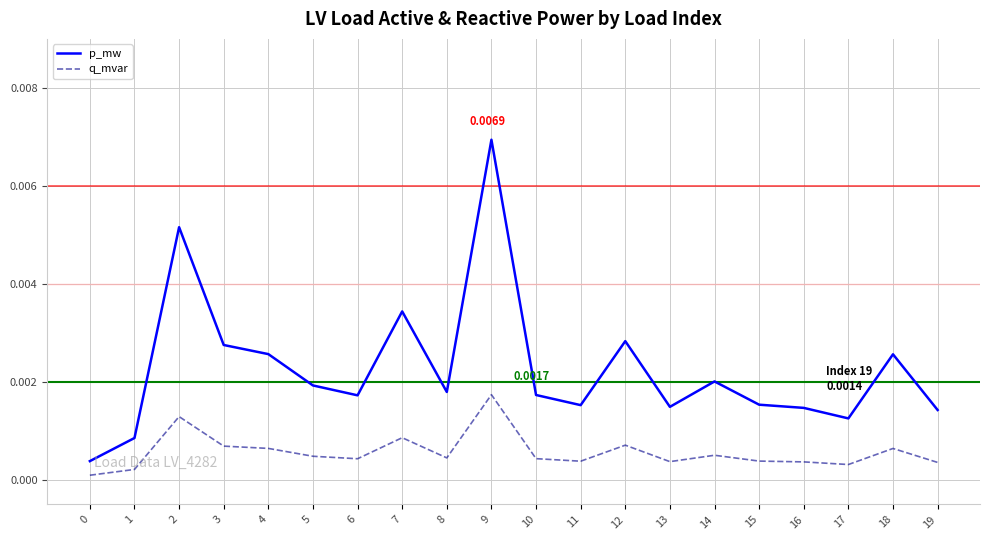

True or false: q_mvar and p_mw intersect in this chart.

False